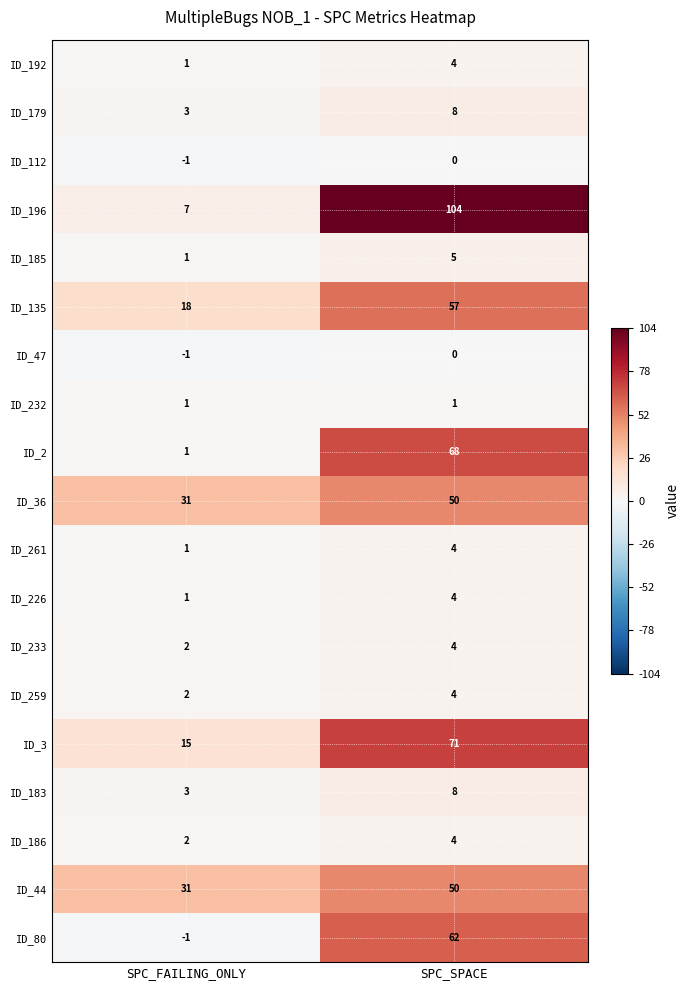

How many categories are shown in the chart?

2